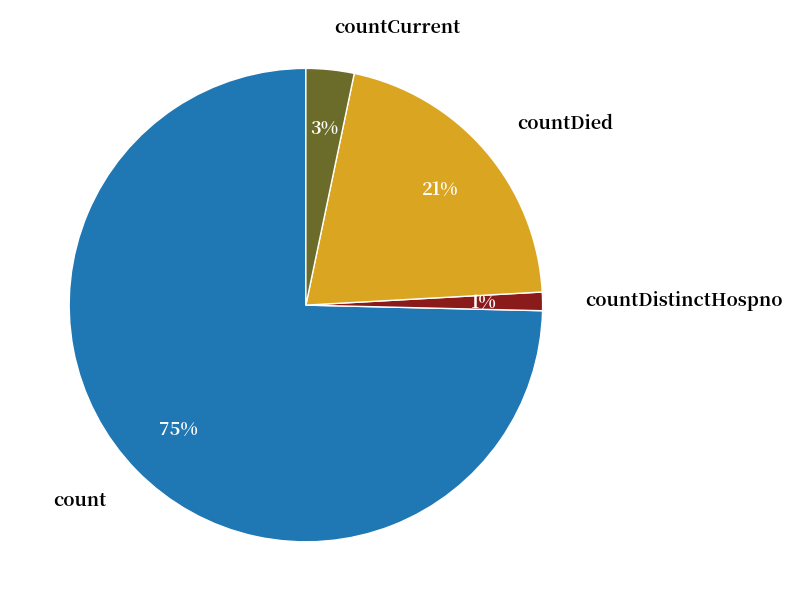

To the nearest percent, what is the difference between the countDied and countDistinctHospno slice percentages?

20%